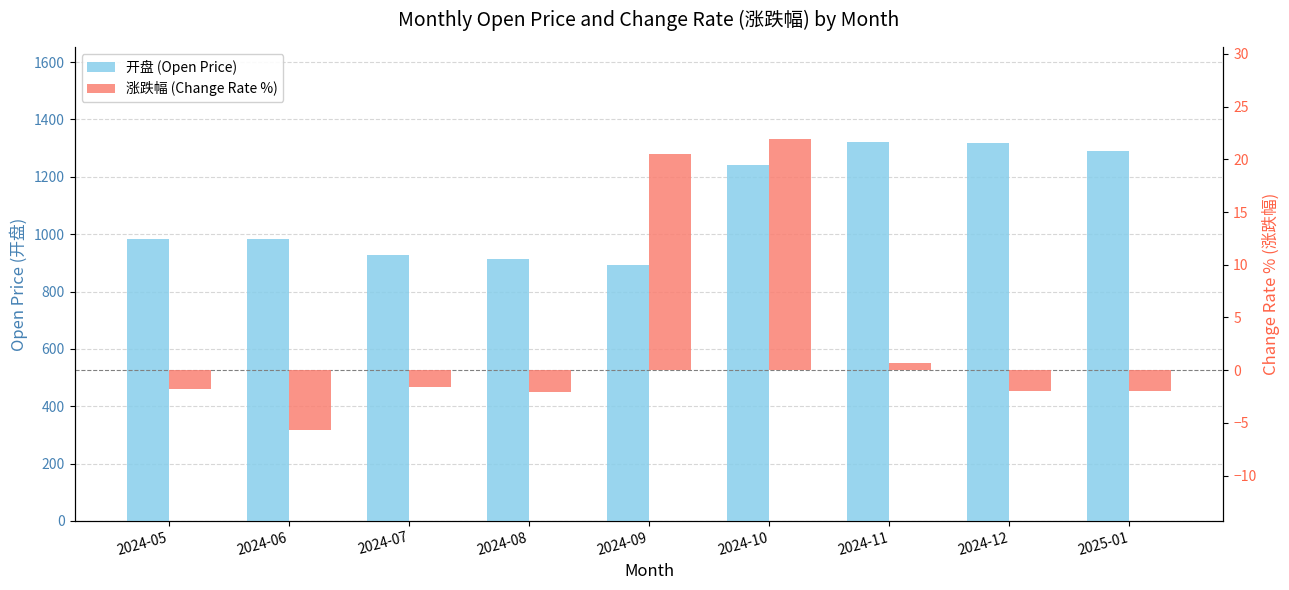

What is the sum of the 开盘 (Open Price) values at 2024-06 and 2025-01?

2272.6